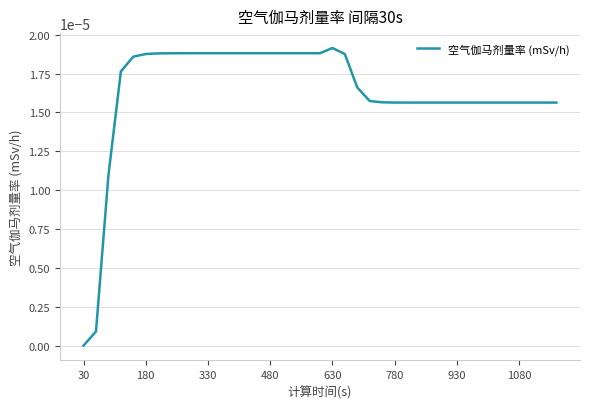

Is this an area chart (filled region under the line)?

No